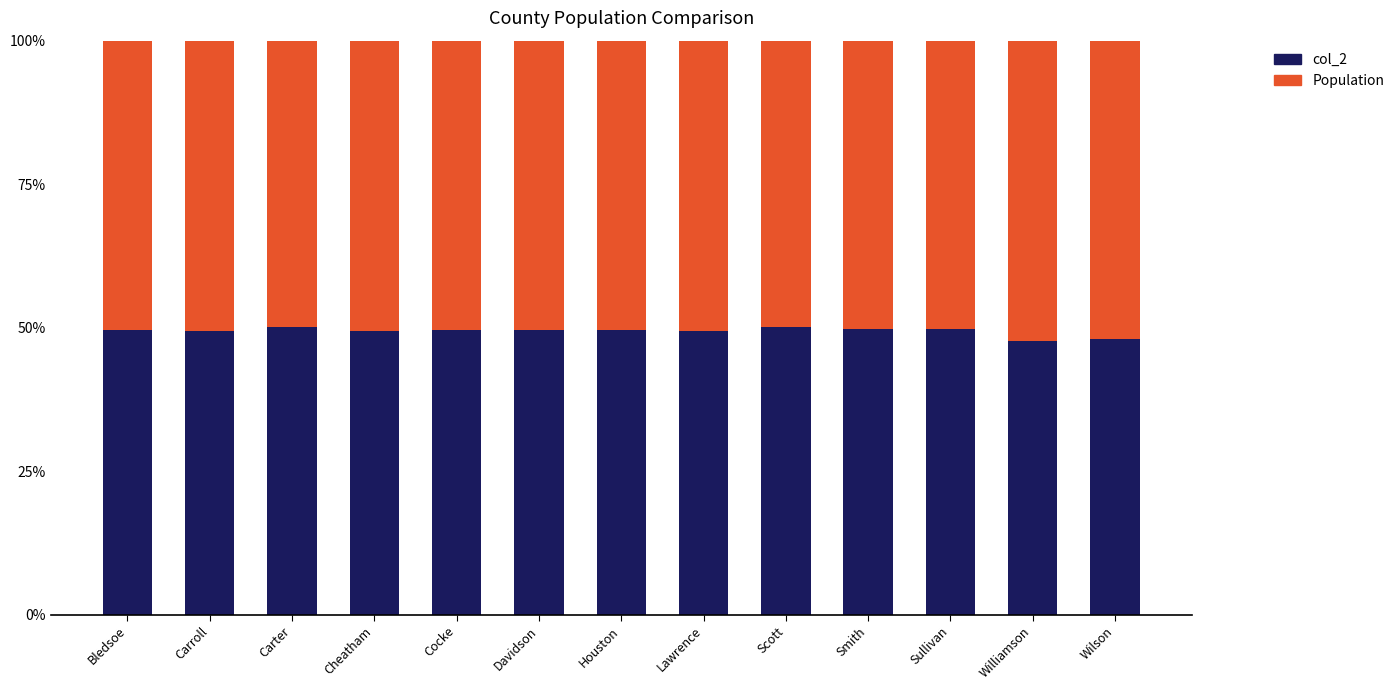

True or false: col_2 has a value of 49.8 at Sullivan.

True